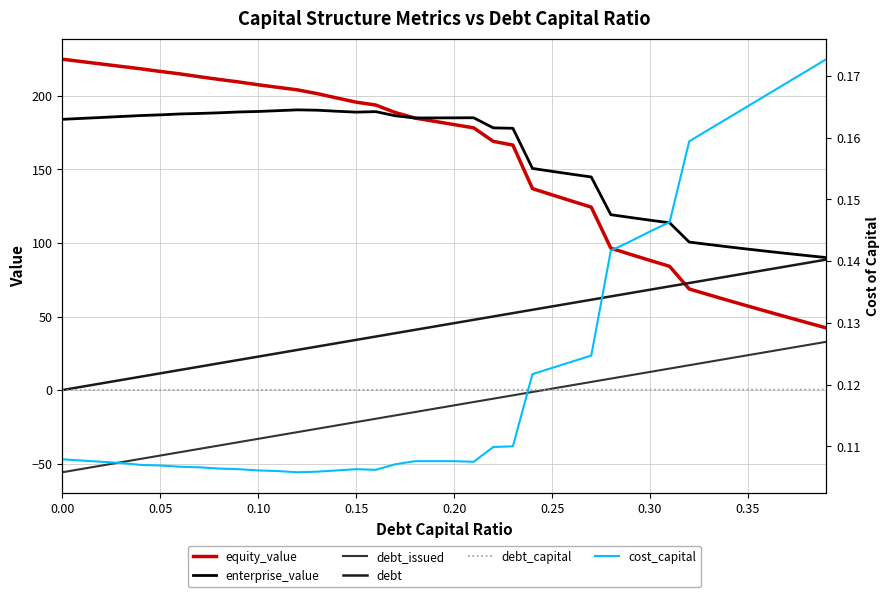

What is the label of the 15th point from the right?

0.25